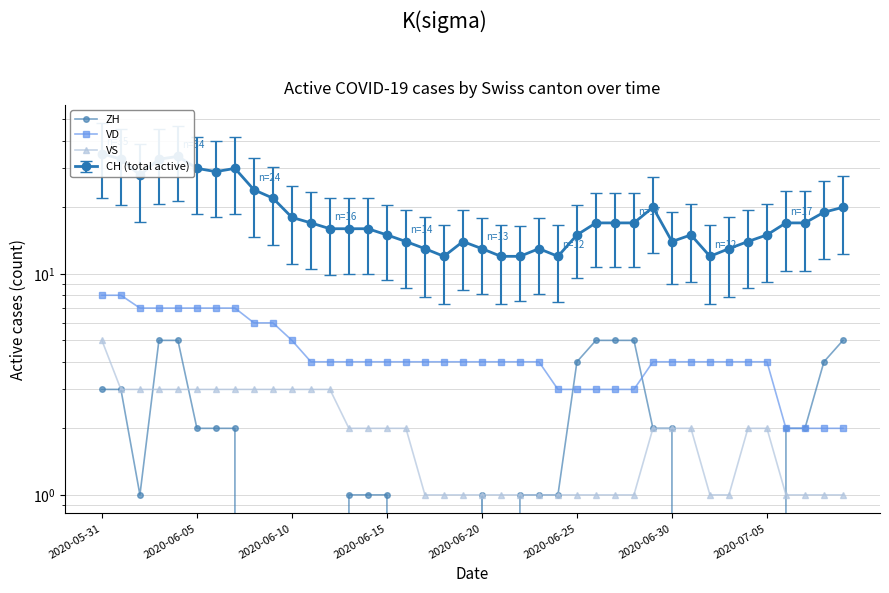

How many VS values are between 1 and 3?

39